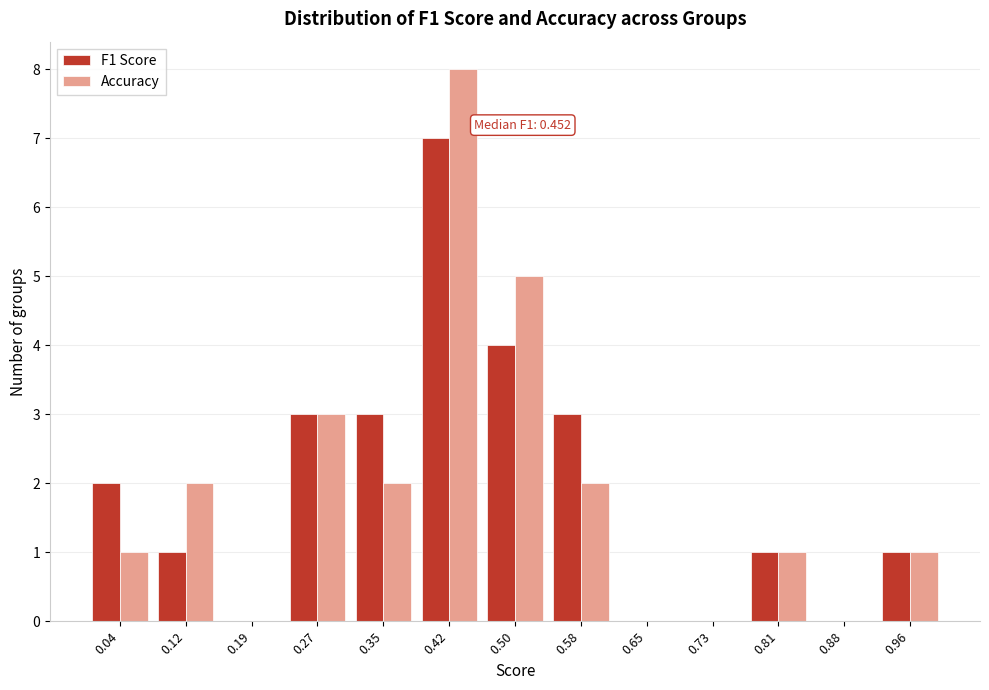

In the F1 Score series, which range on the x-axis has the tallest bar?

0.38 to 0.46